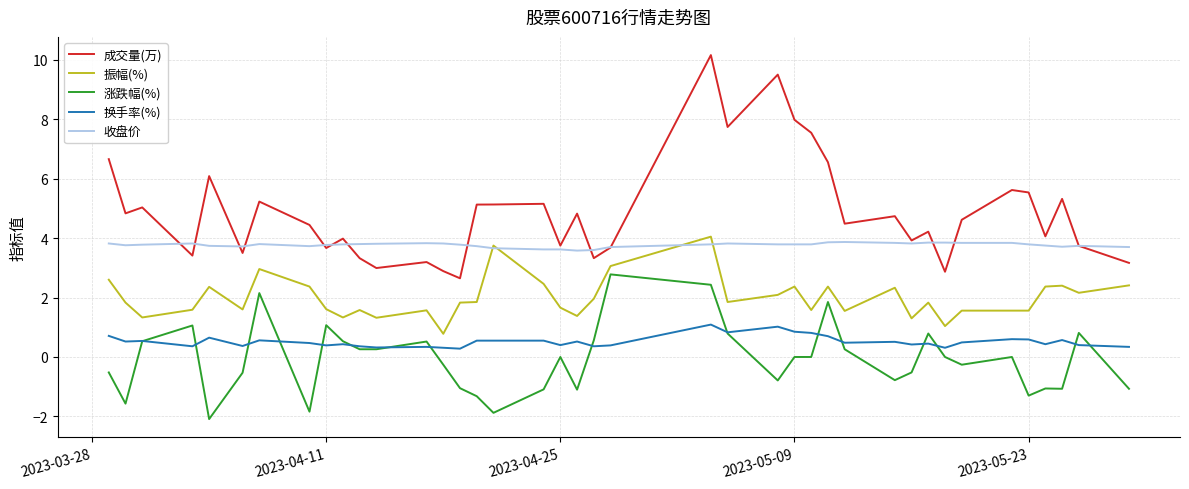

Which series has the largest range (max minus min)?

成交量(万)